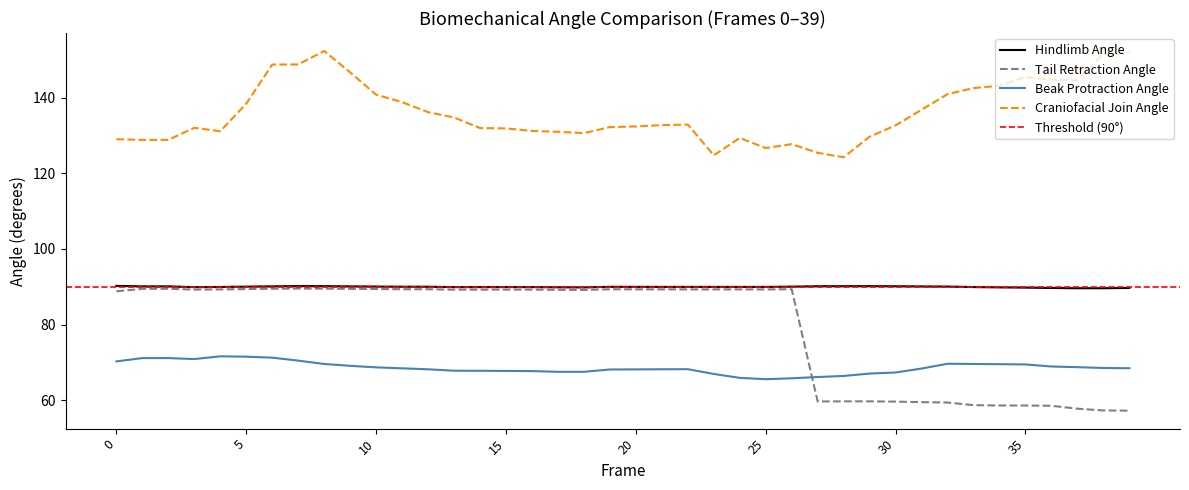

List the labels in order of craniofacial_join_angle value, smallest first.

28, 23, 27, 25, 26, 1, 2, 0, 24, 29, 18, 17, 4, 16, 15, 14, 3, 19, 20, 30, 21, 22, 13, 12, 31, 5, 11, 10, 32, 33, 34, 37, 36, 35, 9, 6, 7, 38, 39, 8